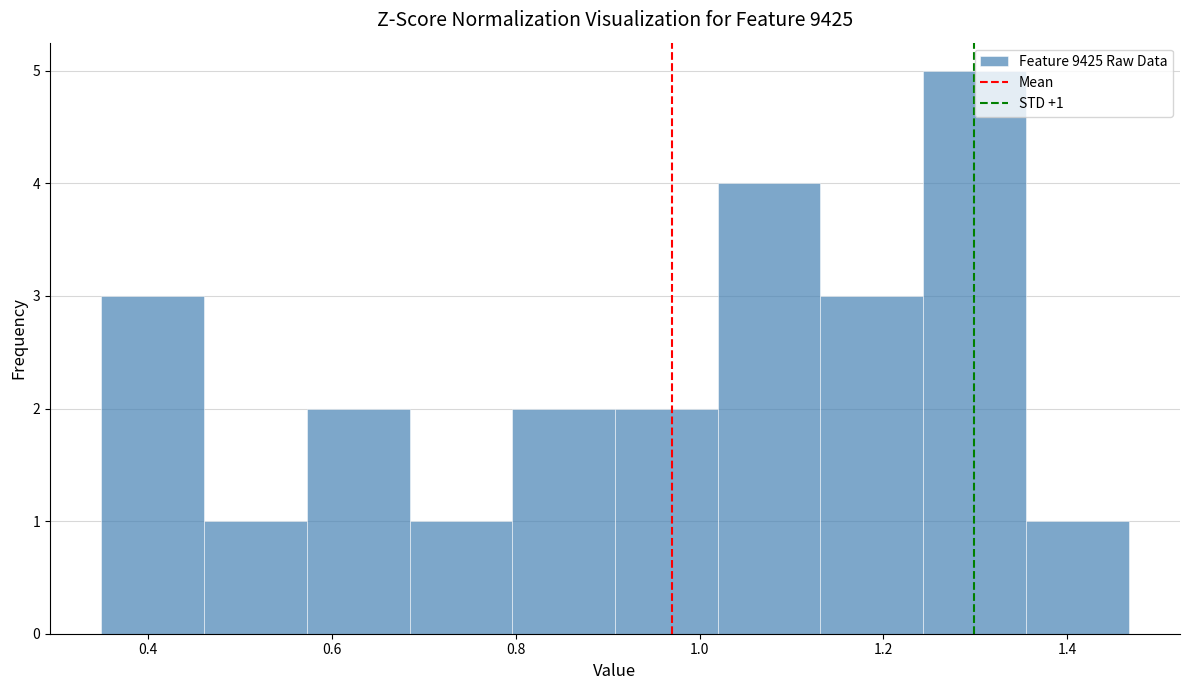

Which range on the x-axis has the tallest bar?

1.24 to 1.36